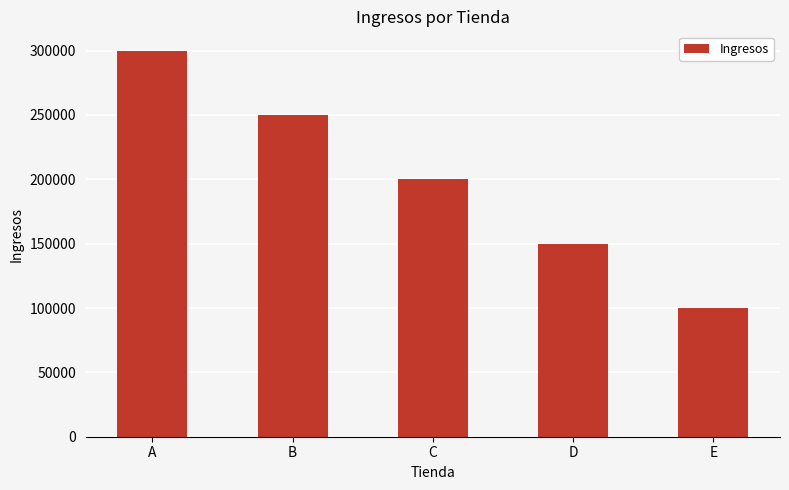

How many data points are less than 200000?

2